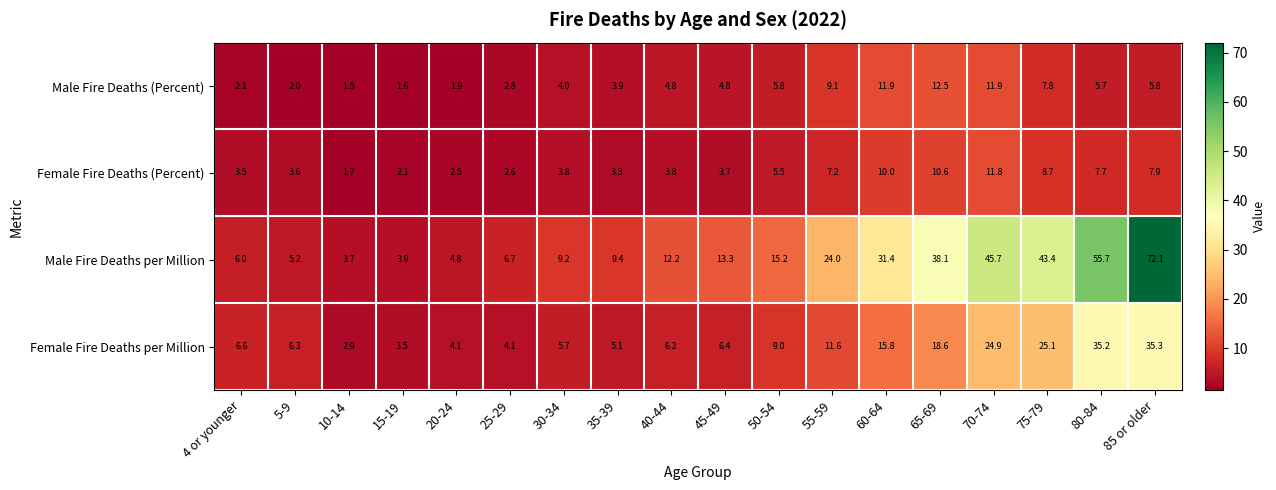

At 70-74, list the series in order from smallest to largest.

Female Fire Deaths (Percent), Male Fire Deaths (Percent), Female Fire Deaths per Million, Male Fire Deaths per Million